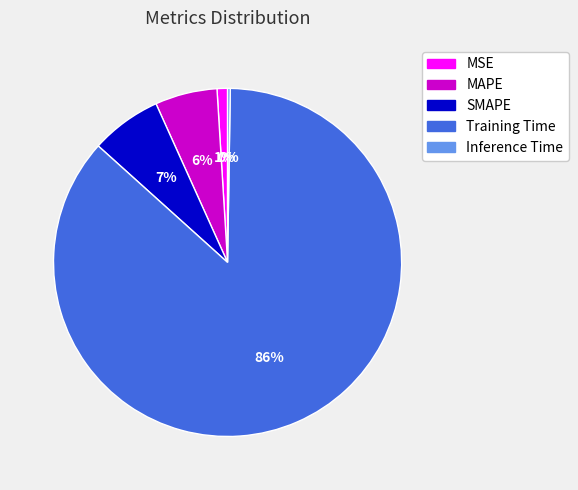

The SMAPE slice represents 1% of the pie. True or false?

False